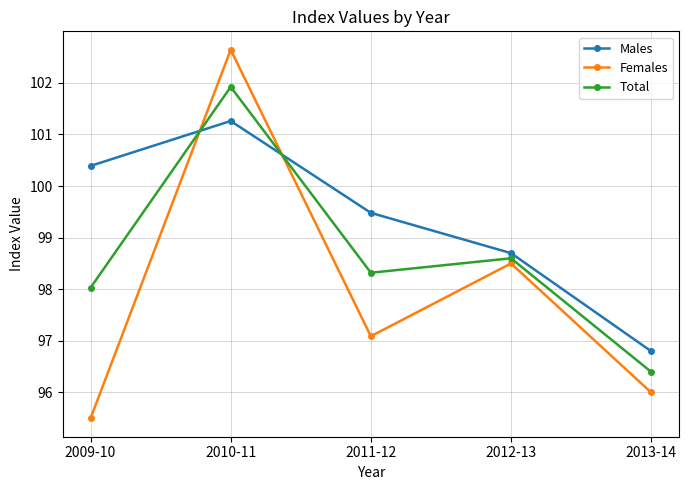

How many distinct data groups are displayed?

3